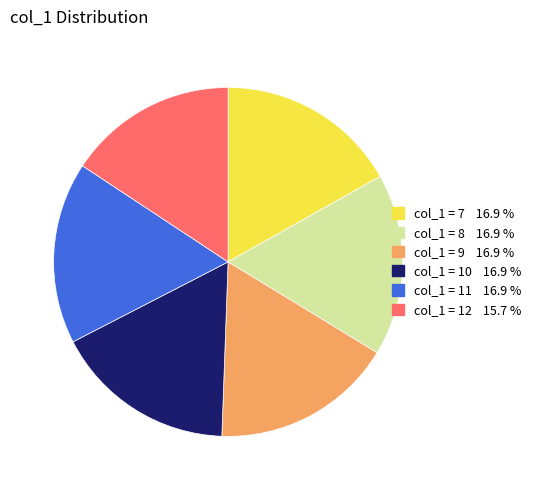

Is there any slice that represents more than half of the pie?

No